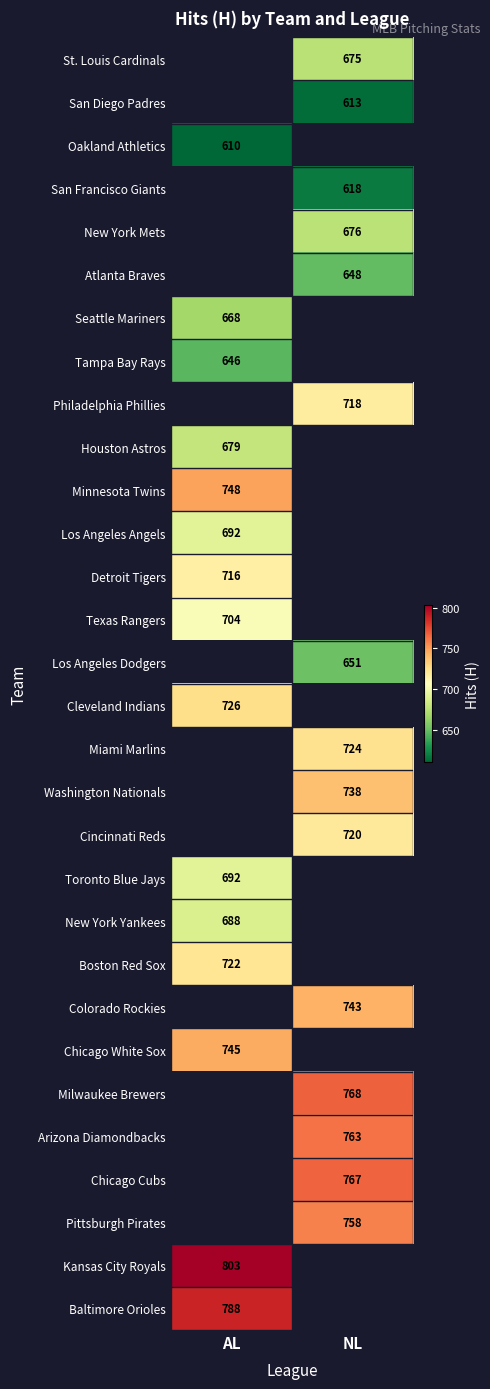

The value of San Diego Padres at NL is 613. True or false?

True